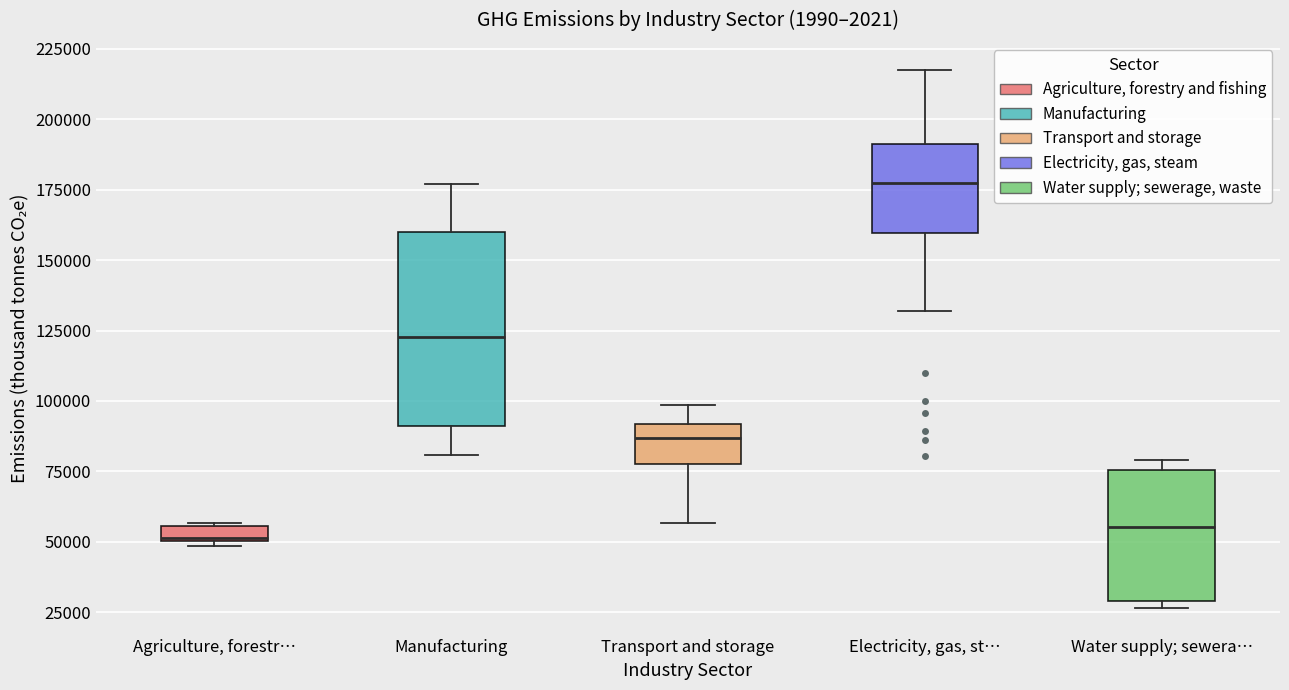

Where is the lower edge of the box for Manufacturing on the y-axis? The values are not printed on the chart, so give them approximately, as read against the axis.

90000